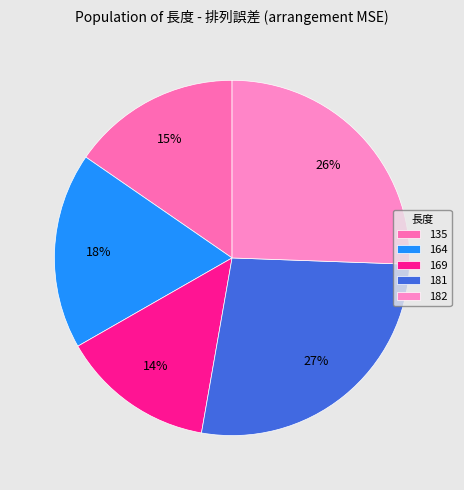

Is there a majority slice in this chart?

No